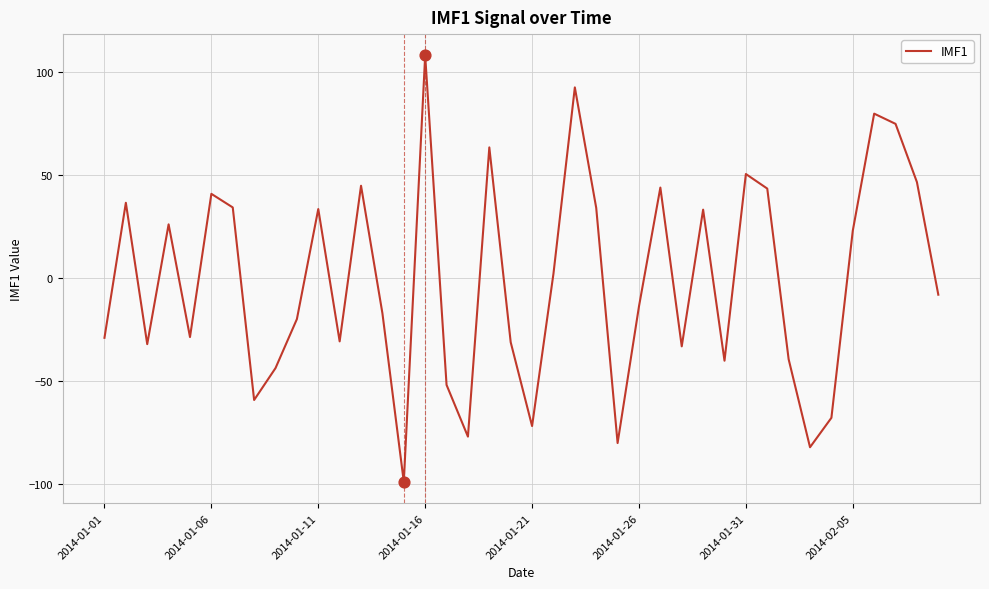

What is the difference between the maximum and minimum values?

206.6